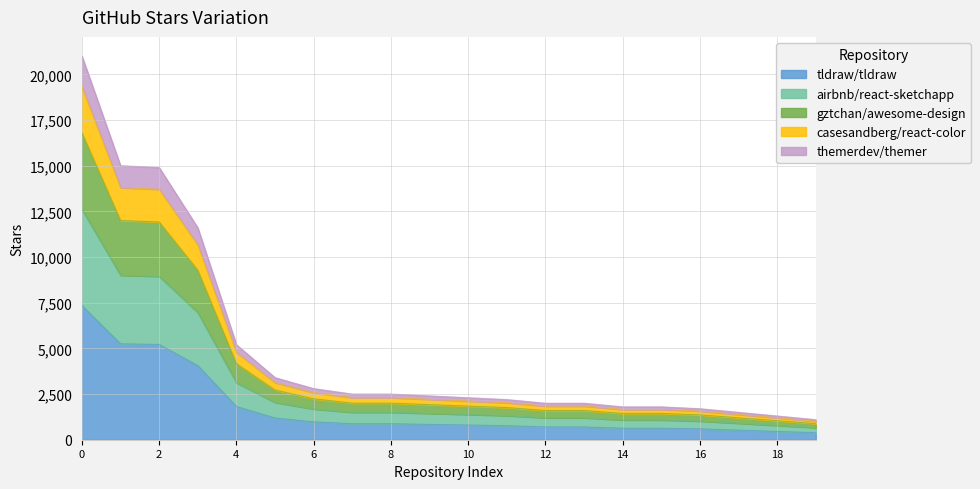

What are all the series names shown in the legend?

tldraw/tldraw, airbnb/react-sketchapp, gztchan/awesome-design, casesandberg/react-color, themerdev/themer